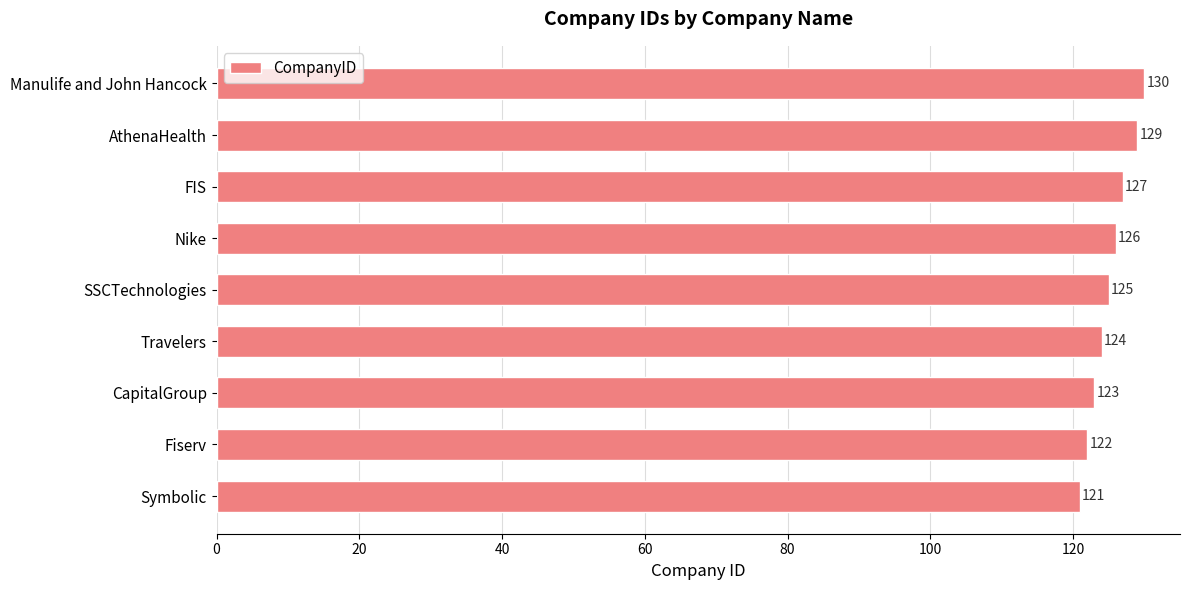

At which label is the value closest to 125?

SSCTechnologies